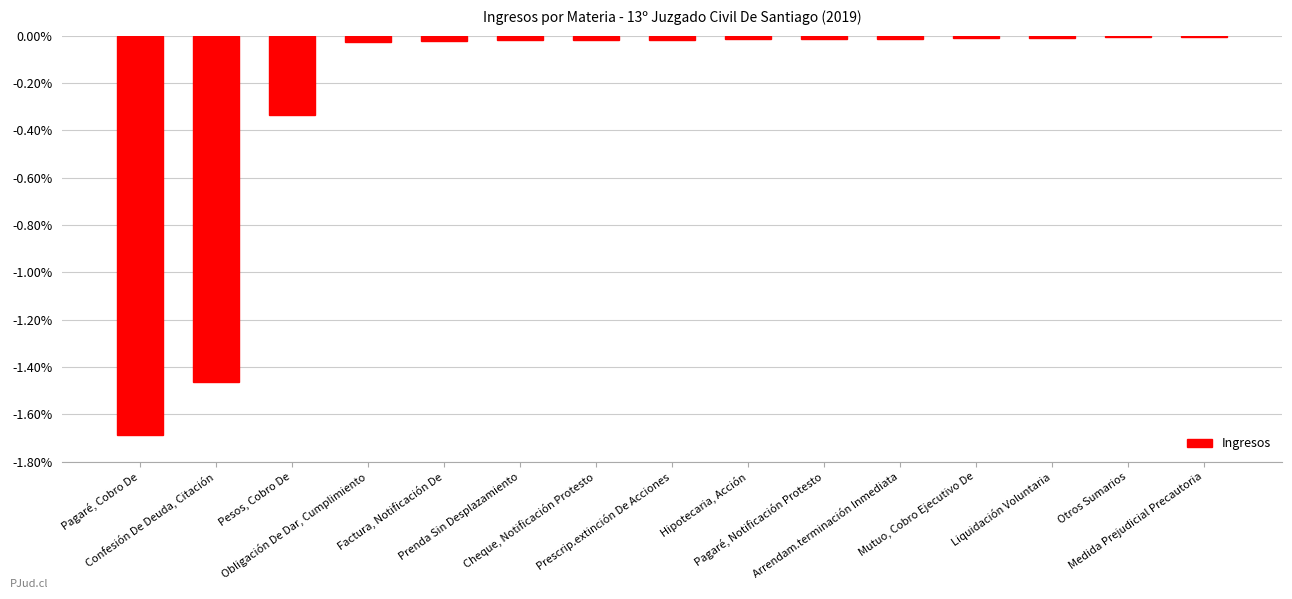

Are the bars horizontal?

No